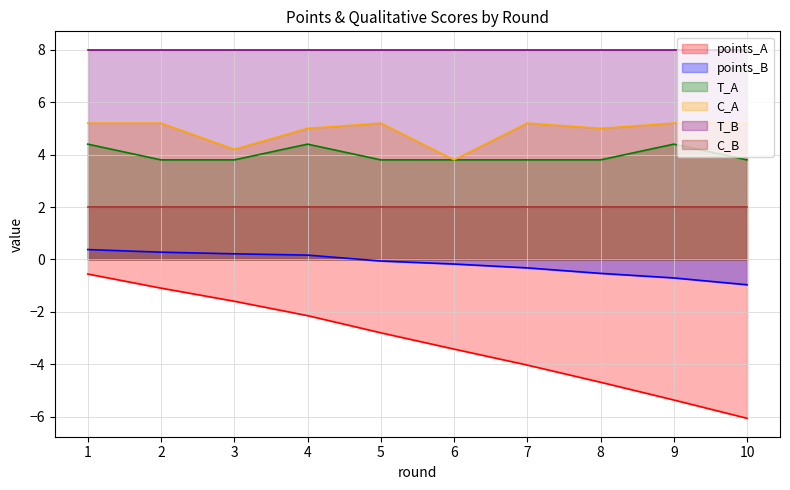

List the series in order of their peak value, highest first.

T_B, C_A, T_A, C_B, points_B, points_A